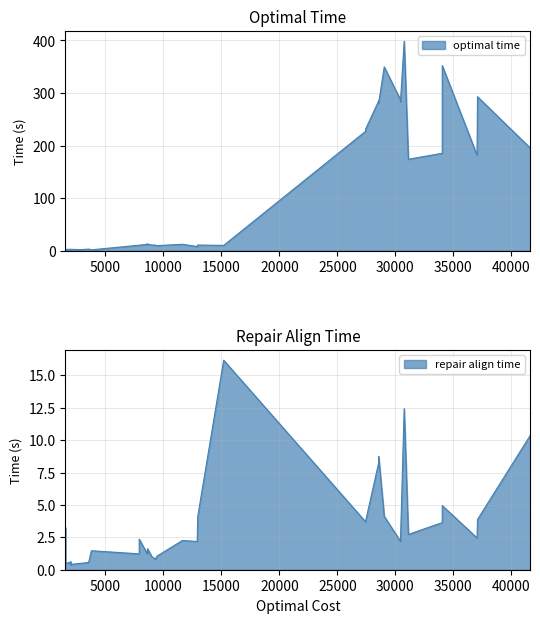

How many intersections are there between repair align time and optimal time?

4